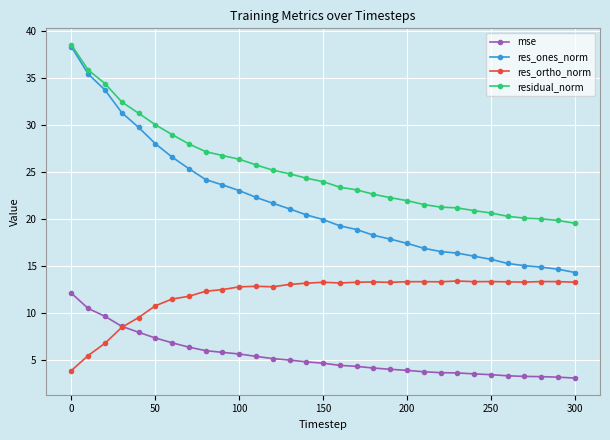

Which series has the largest total across all categories?

residual_norm